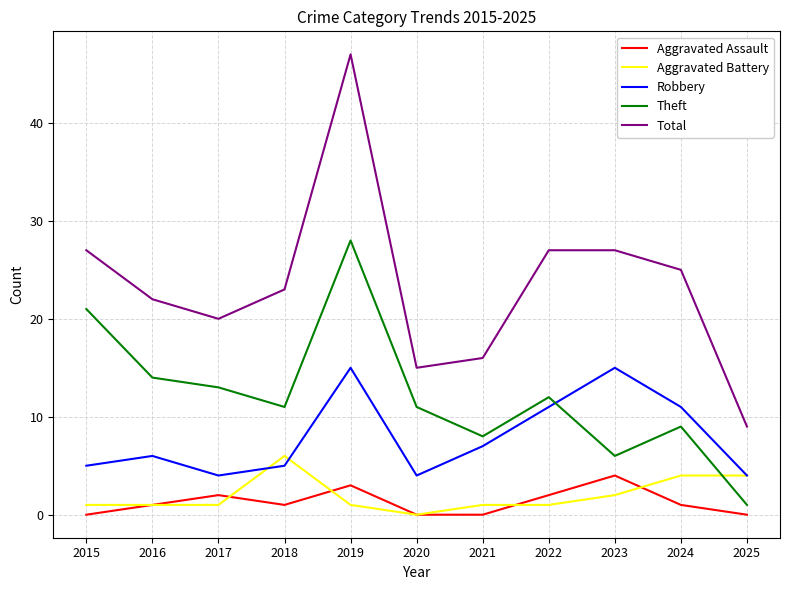

At which category is the sum across all series the highest?

2019